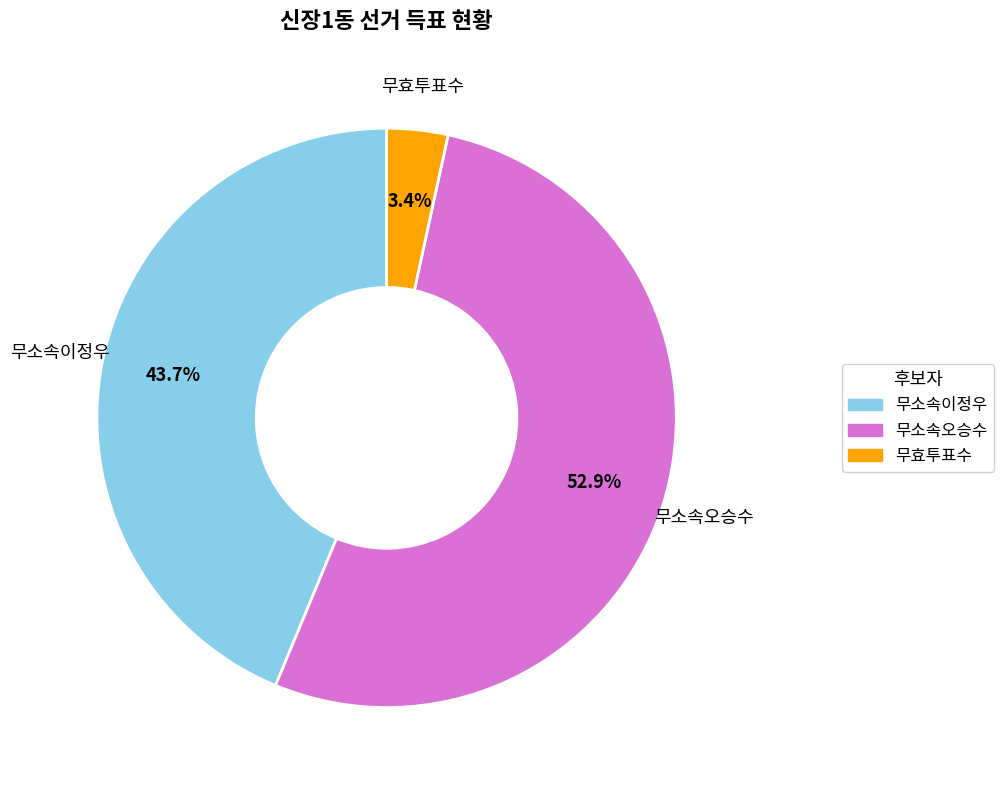

Combined, do 무소속이정우 and 무소속오승수 account for over 50%?

Yes